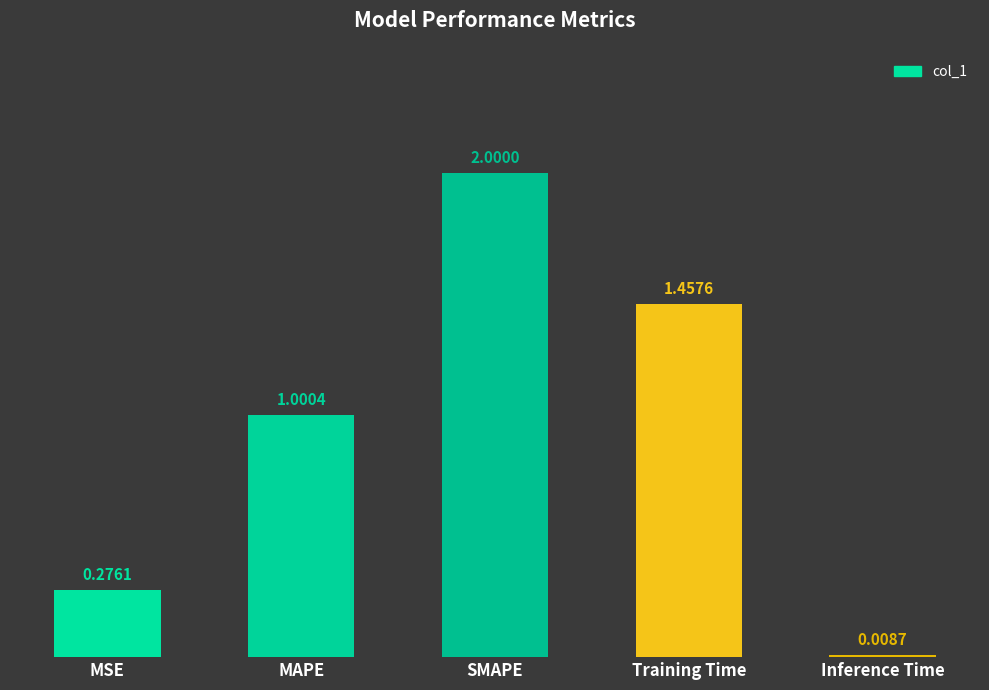

At which label is the value closest to 1?

MAPE